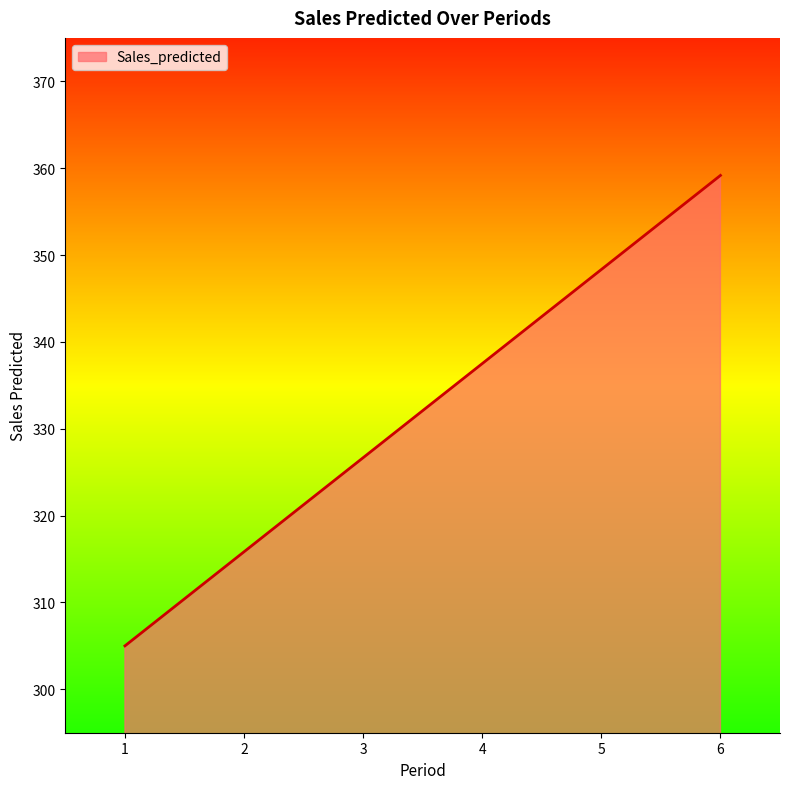

Reading left to right, what are all the values shown in this chart?

1=305.0	2=315.8	3=326.7	4=337.5	5=348.3	6=359.2